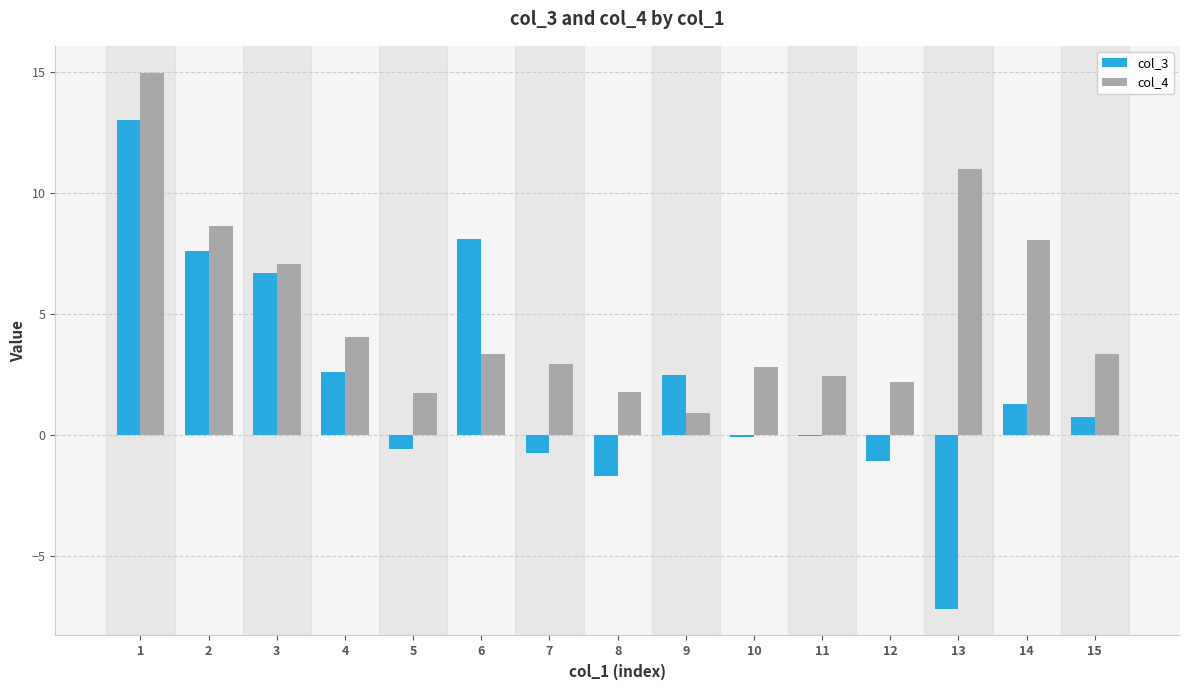

Is the value of col_3 at 11 greater than the value of col_4 at 6?

No